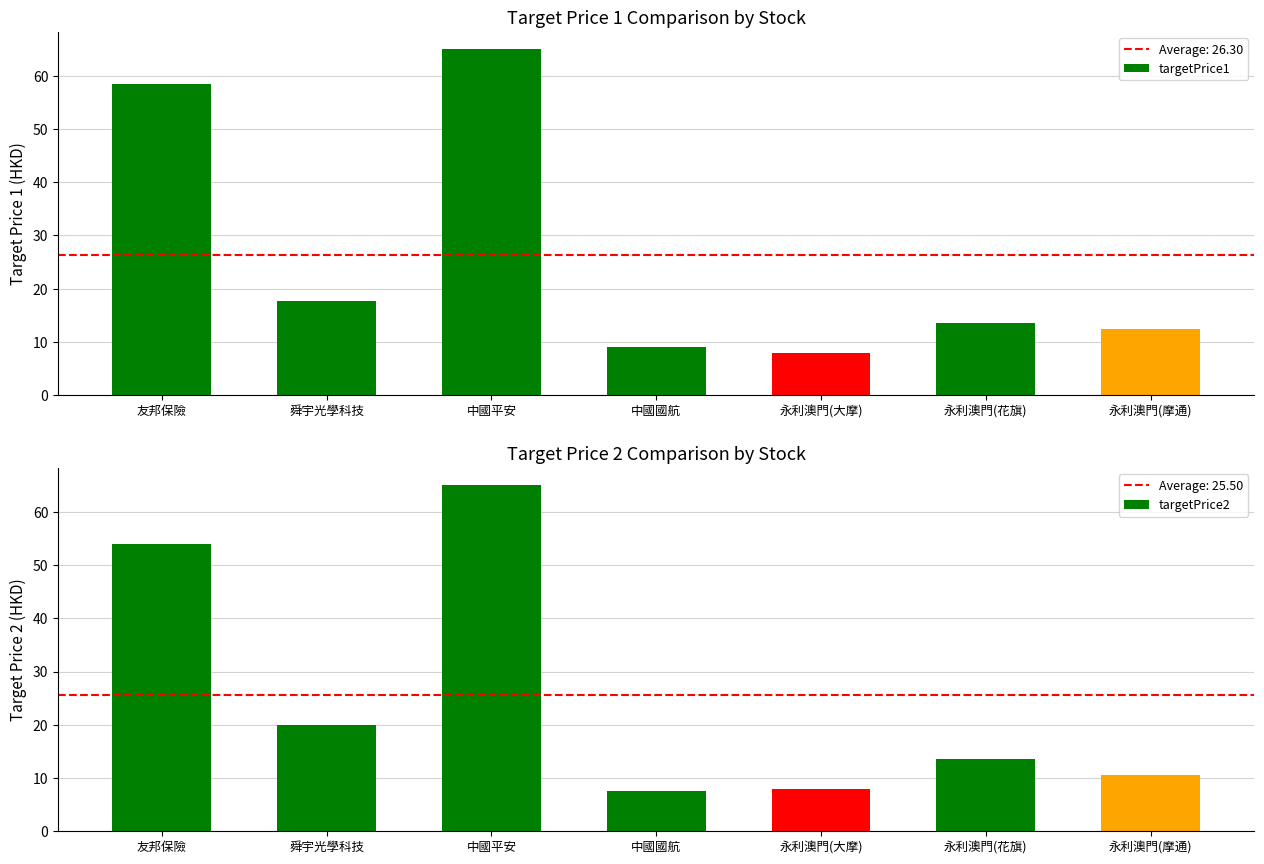

Rank the categories by targetPrice2 value from lowest to highest.

中國國航, 永利澳門(大摩), 永利澳門(摩通), 永利澳門(花旗), 舜宇光學科技, 友邦保險, 中國平安